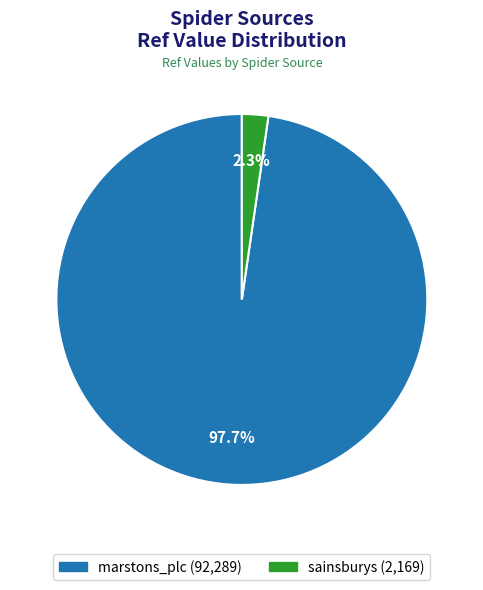

The marstons_plc slice represents 98% of the pie. True or false?

True